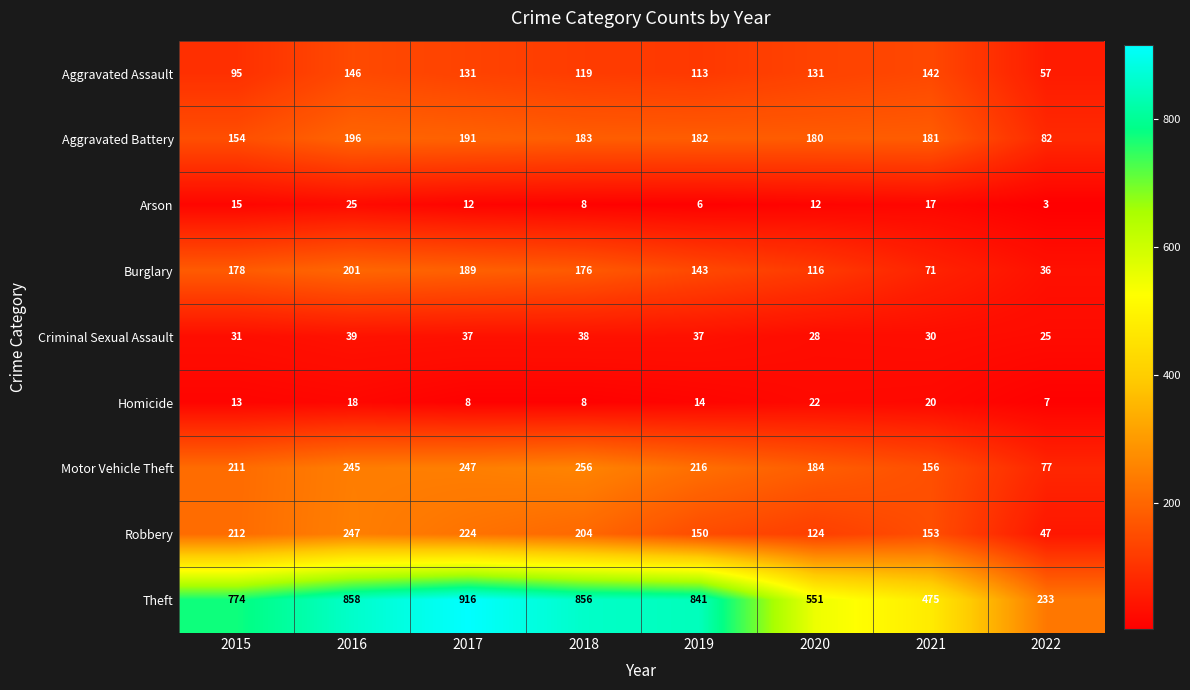

The value of Robbery at 2016 is 137. True or false?

False